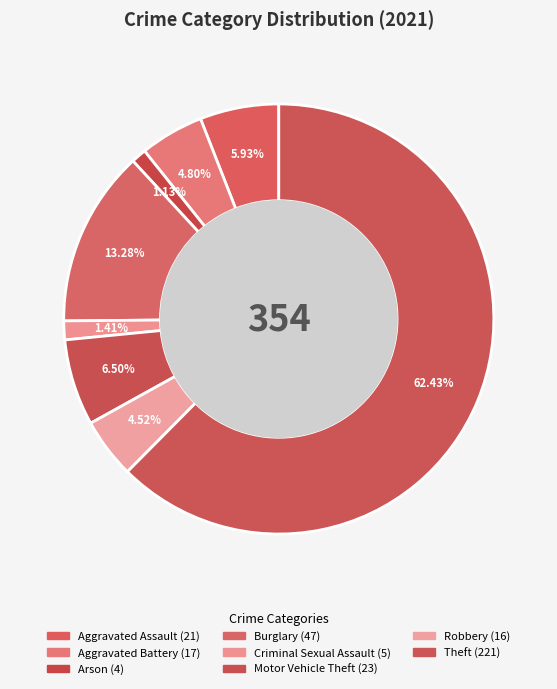

How many segments does this pie chart have?

8